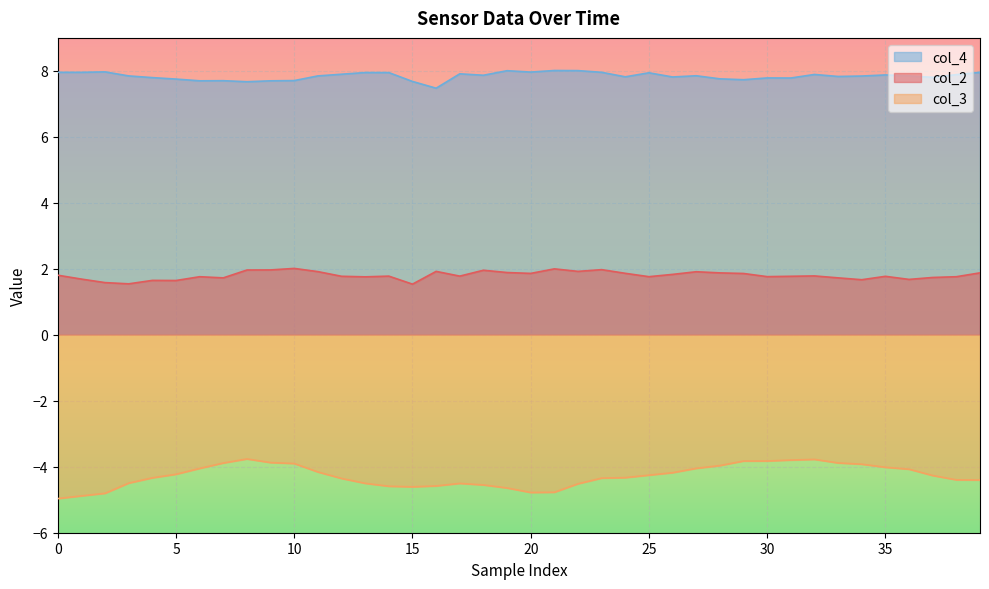

At which category is the sum across all series the highest?

32